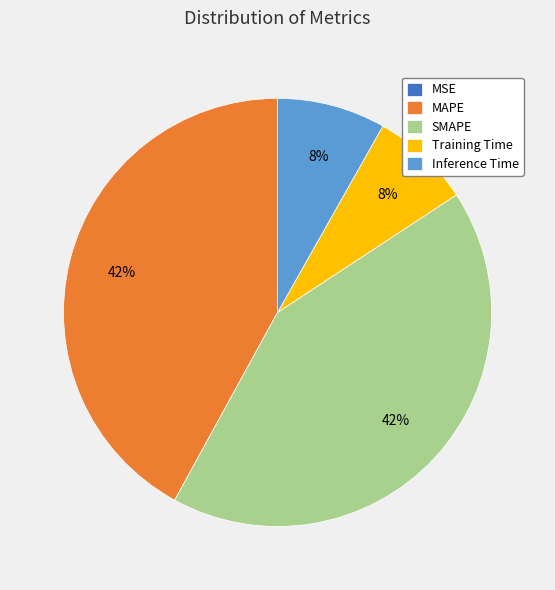

To the nearest percent, what is the difference between the SMAPE and Inference Time slice percentages?

34%